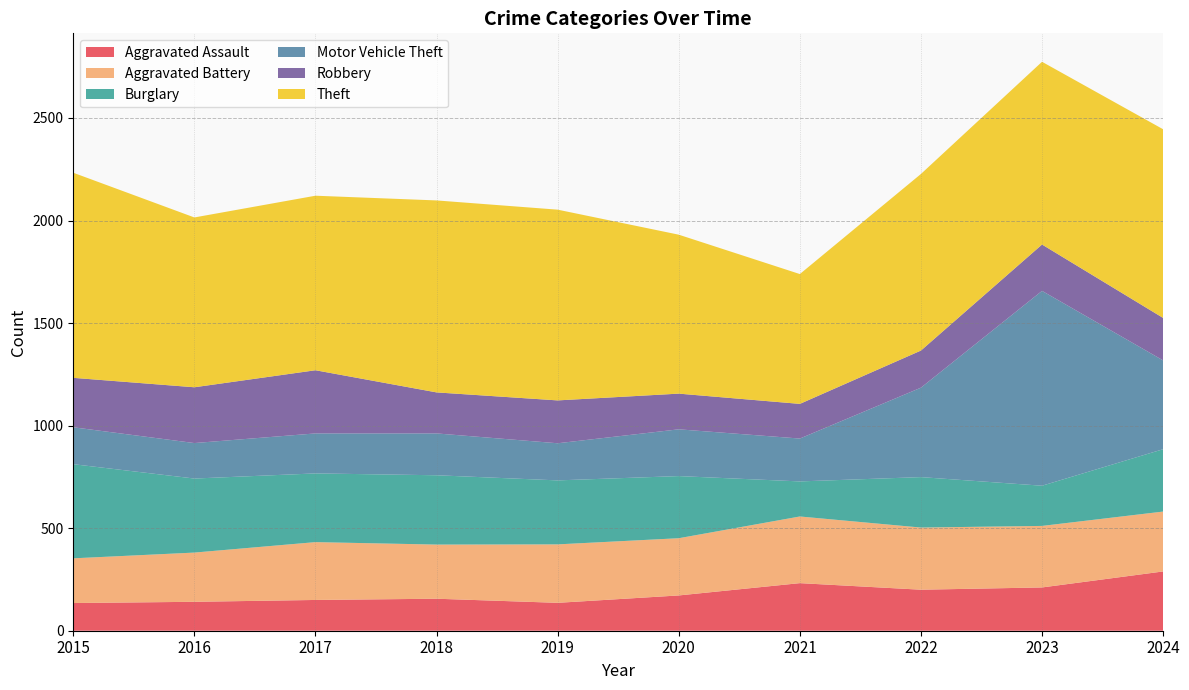

Is it true that Aggravated Battery equals 195 at 2024?

False